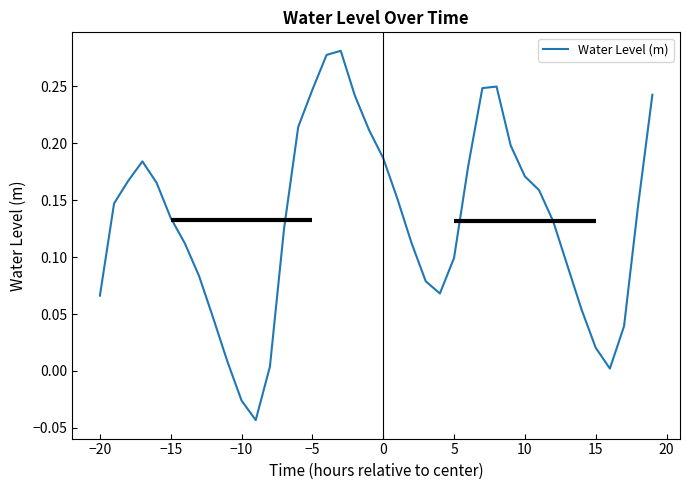

Reading left to right, list all the values displayed in this chart.

0.1	0.1	0.2	0.2	0.2	0.1	0.1	0.1	0.0	0.0	-0.0	-0.0	0.0	0.1	0.2	0.2	0.3	0.3	0.2	0.2	0.2	0.2	0.1	0.1	0.1	0.1	0.2	0.2	0.2	0.2	0.2	0.2	0.1	0.1	0.1	0.0	0.0	0.0	0.1	0.2